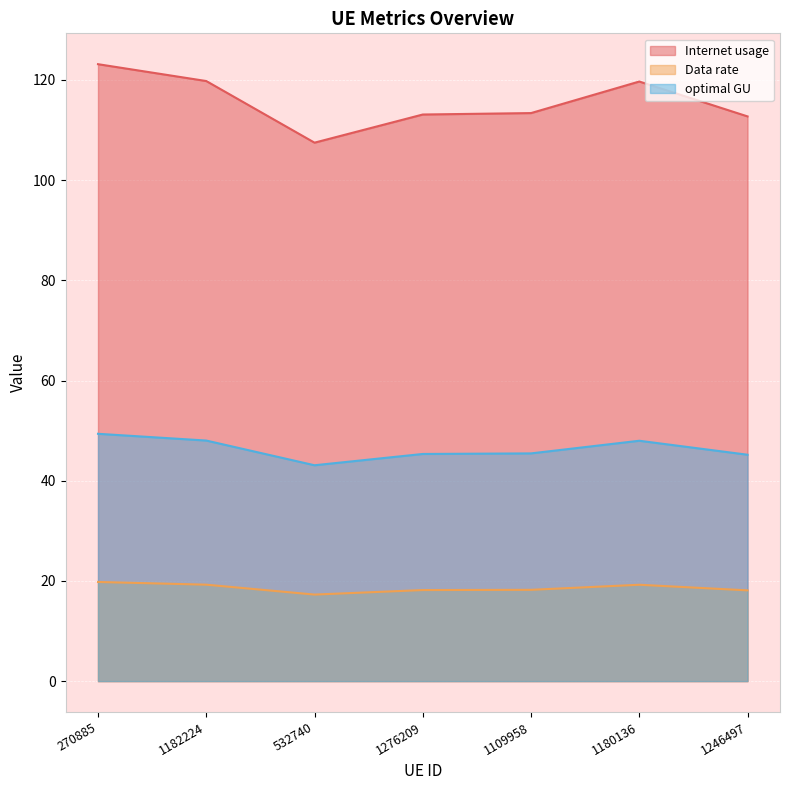

True or false: optimal GU and Internet usage cross at least once.

False